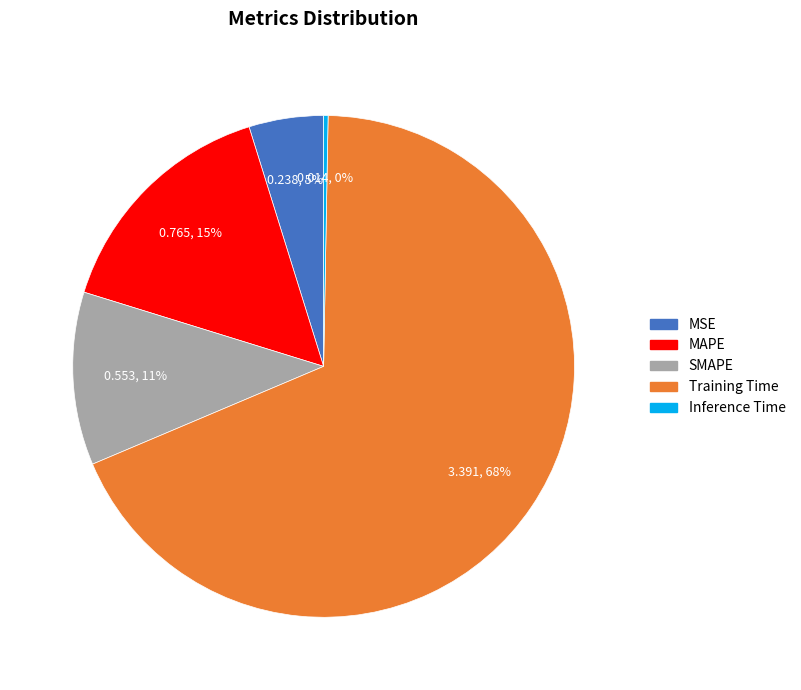

To the nearest percent, what portion does SMAPE represent?

11%